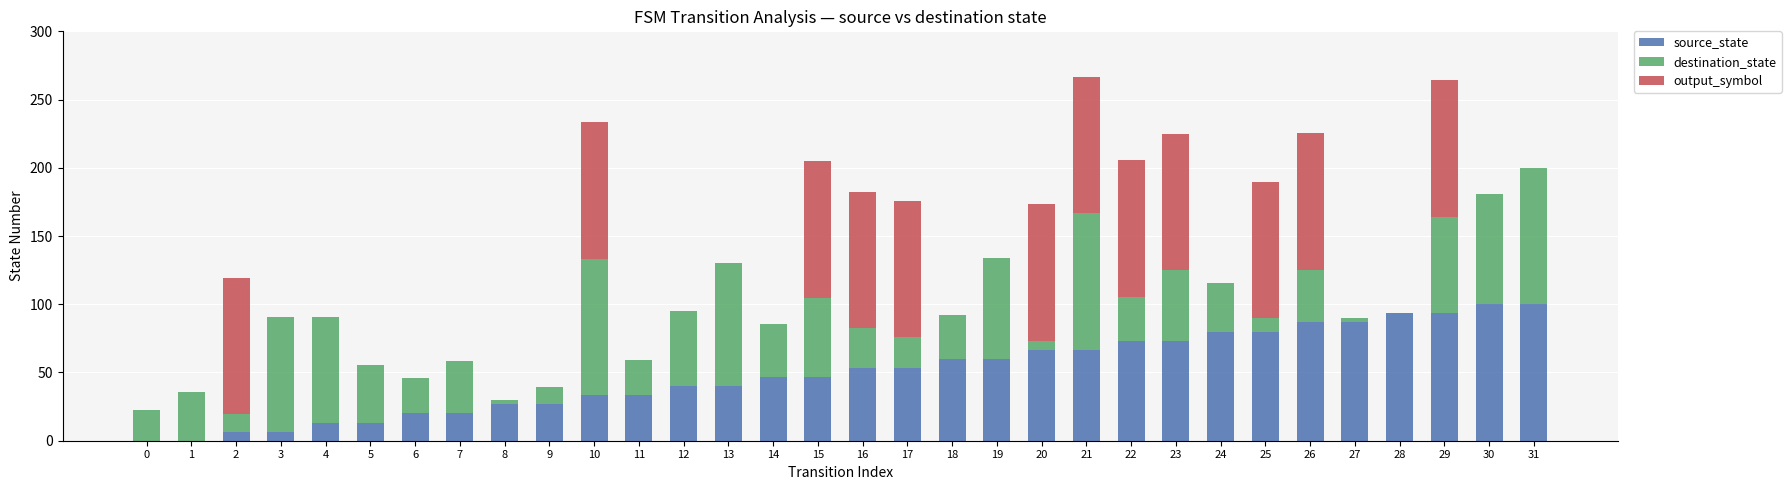

Is it true that source_state equals 46.7 at 15?

True